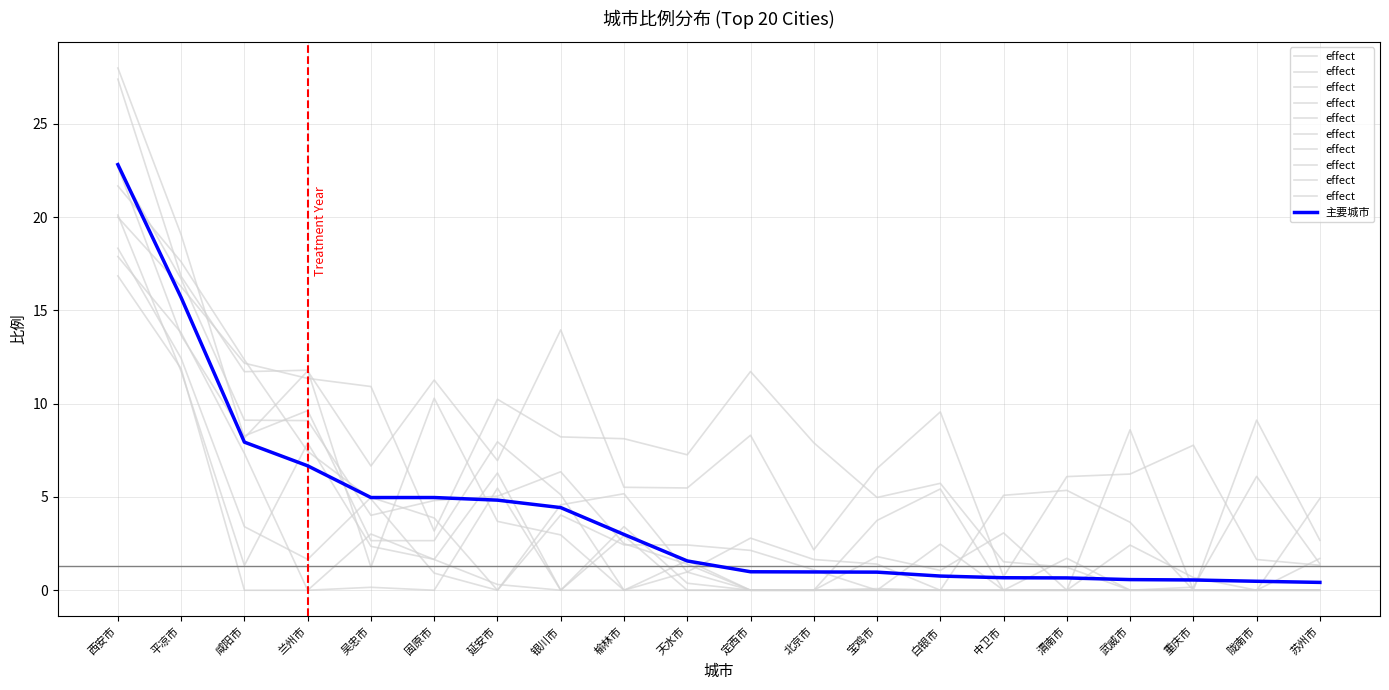

True or false: effect and 主要城市 intersect in this chart.

True